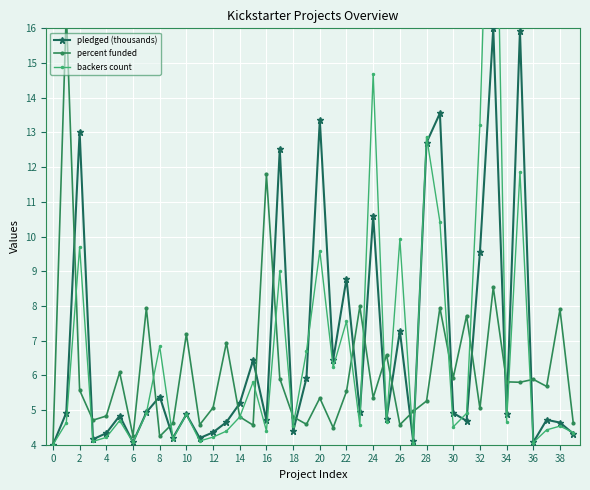

Which series has the largest total across all categories?

pledged (thousands)